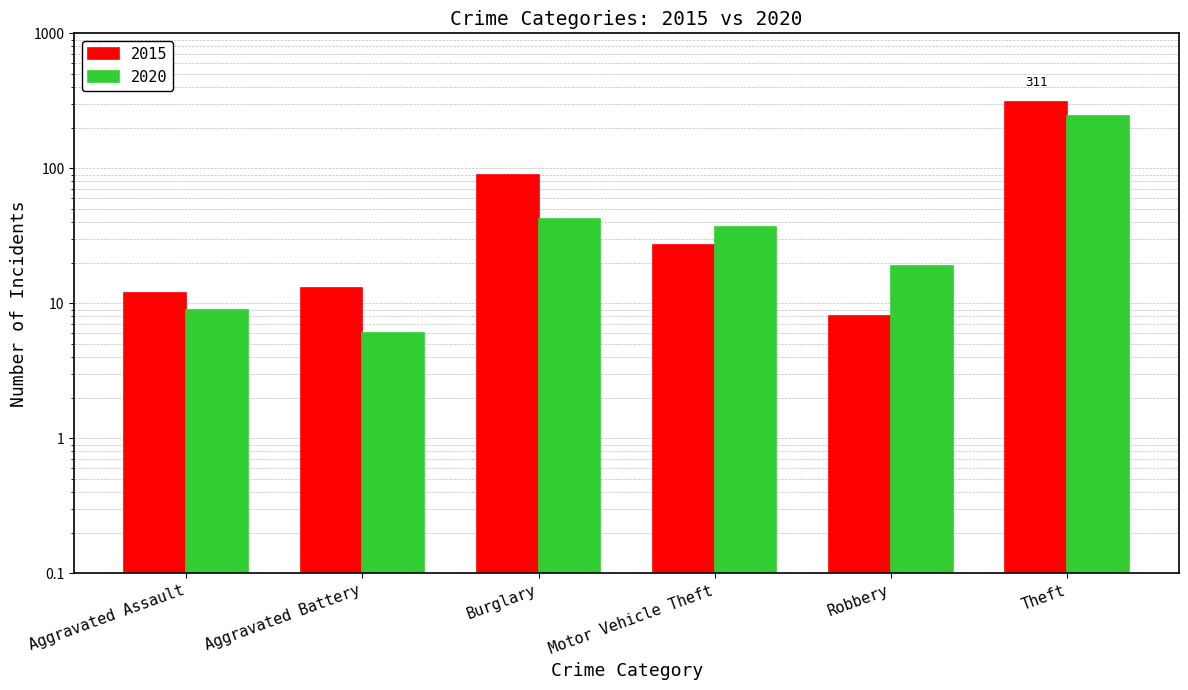

True or false: 2020 has a value of 6 at Aggravated Battery.

True